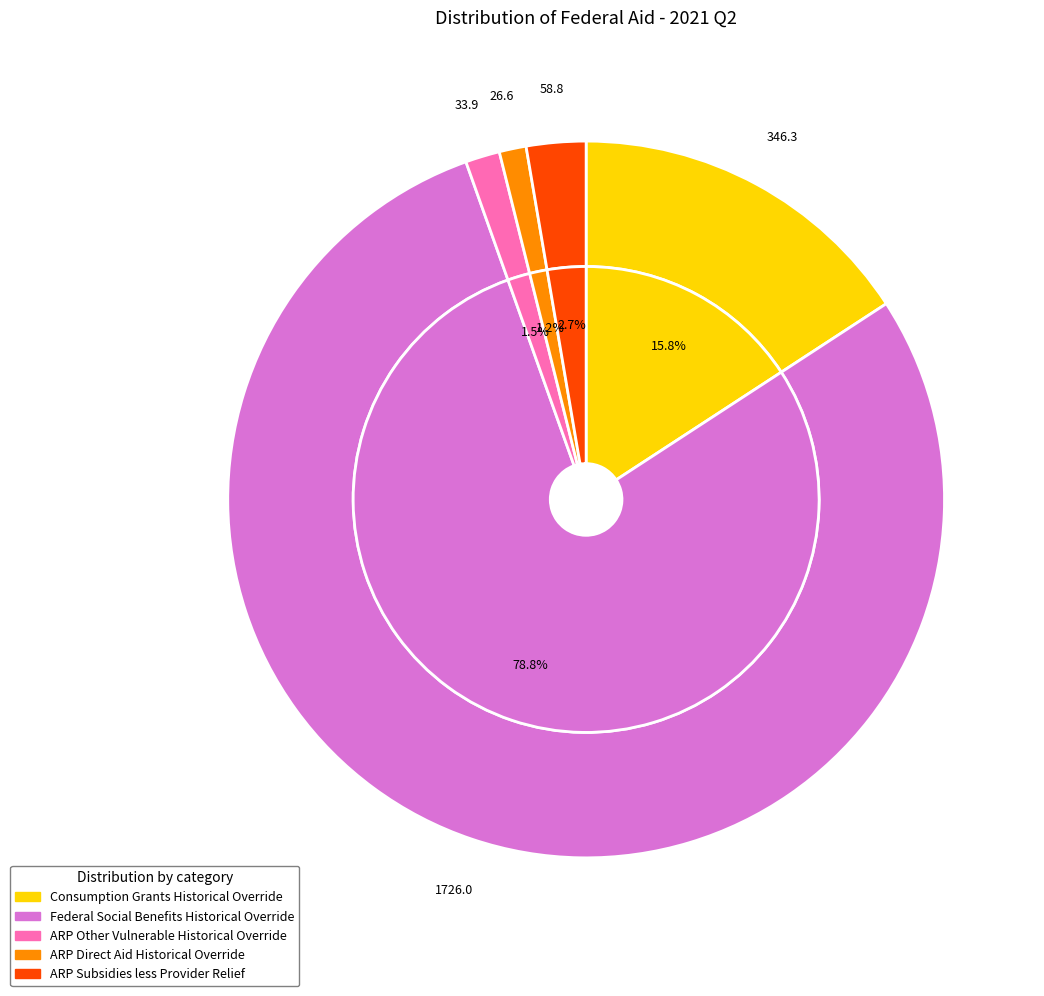

True or false: ARP Subsidies less Provider Relief accounts for 3% of the total.

True